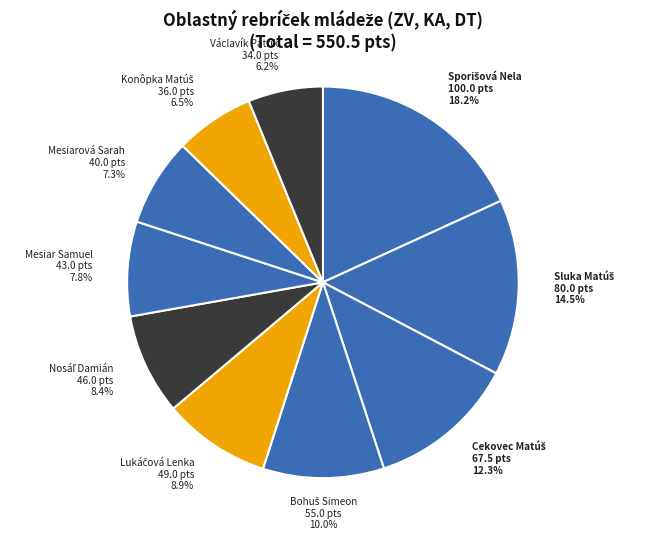

Does any single category account for the majority?

No